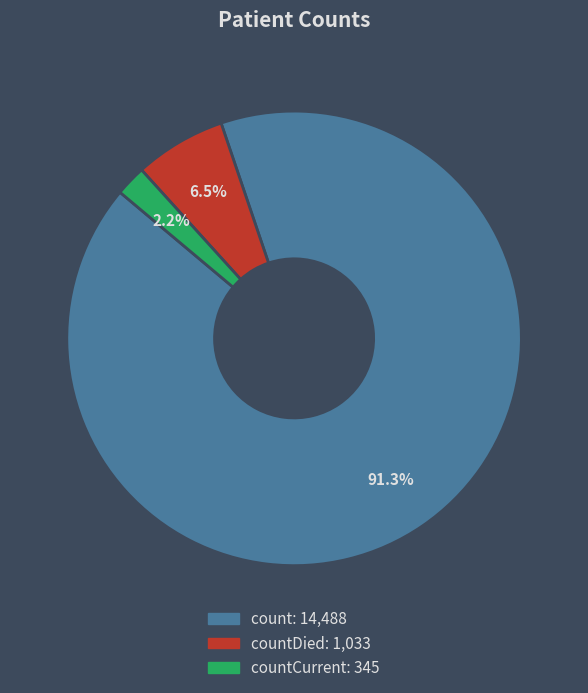

Is there a majority slice in this chart?

Yes